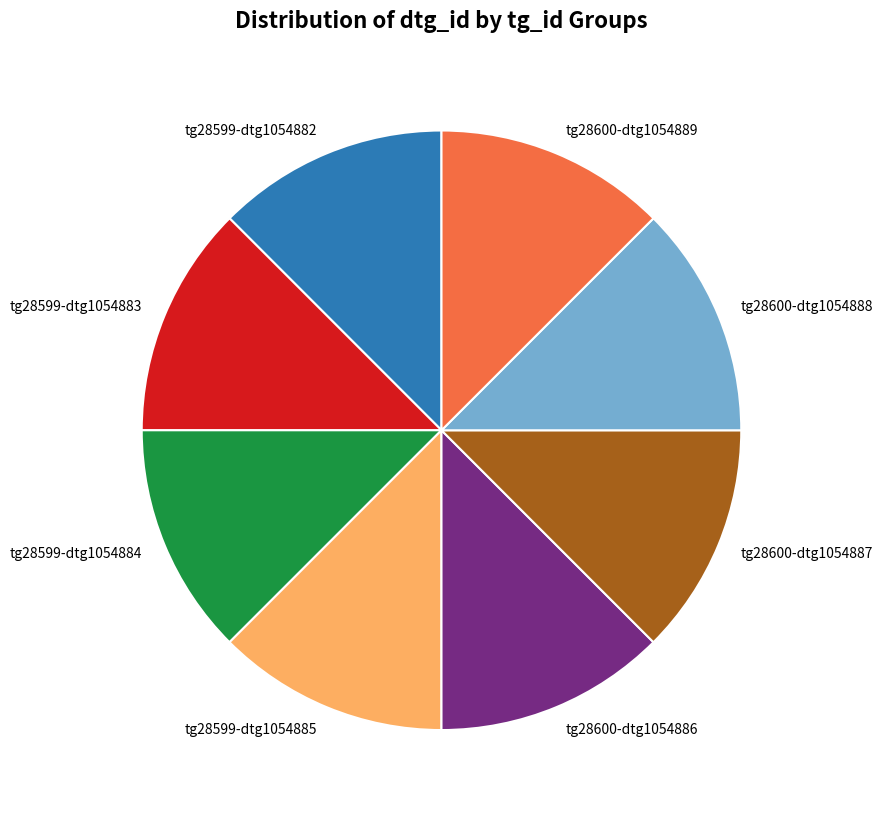

Is there a majority slice in this chart?

No